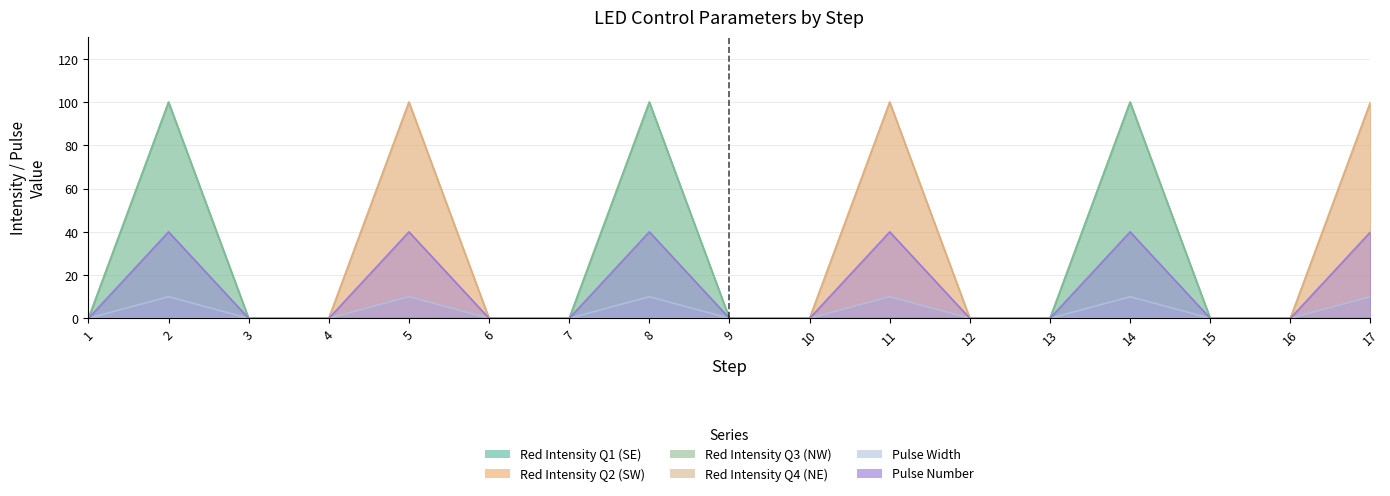

What is the value of the Pulse Width point at the 2nd from the left?

10